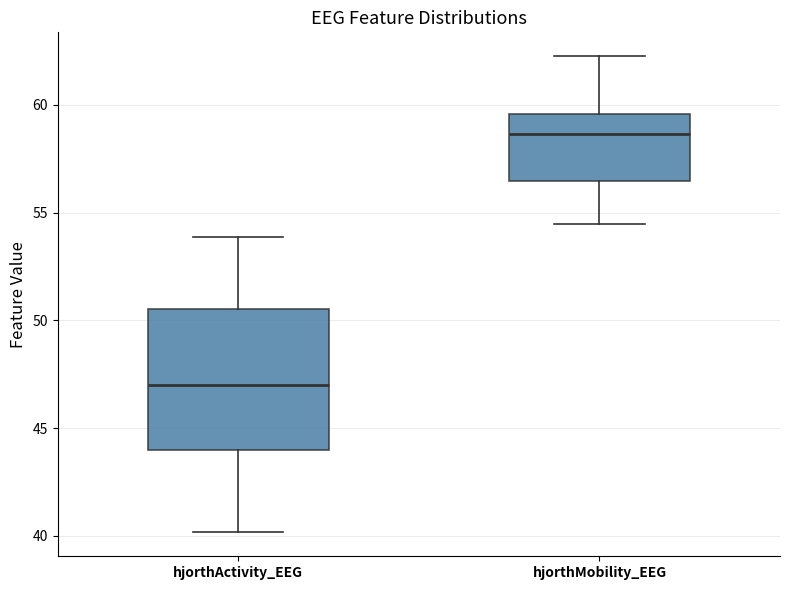

Where is the lower edge of the box for hjorthMobility_EEG on the y-axis? The values are not printed on the chart, so give them approximately, as read against the axis.

56.5